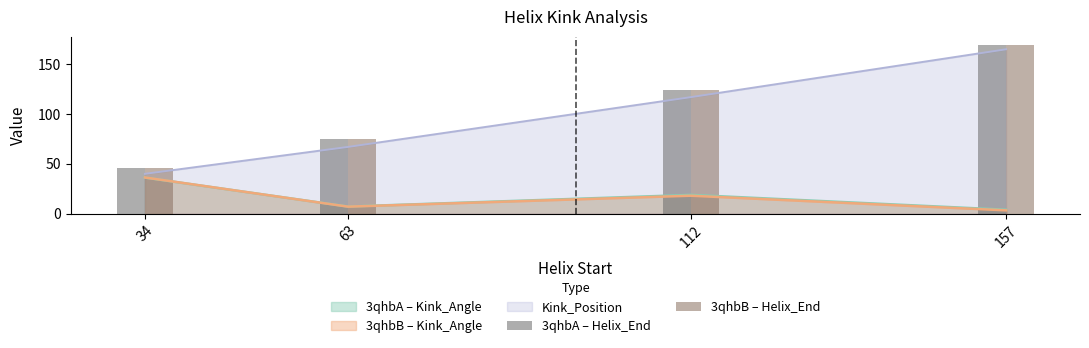

Is the value of 3qhbB – Kink_Angle at 34 greater than the value of 3qhbA – Kink_Angle at 157?

Yes